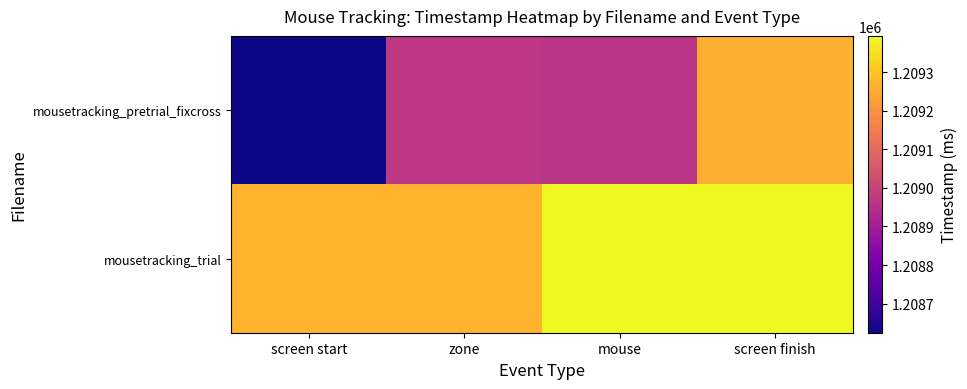

Between screen finish and mouse, which is larger?

screen finish